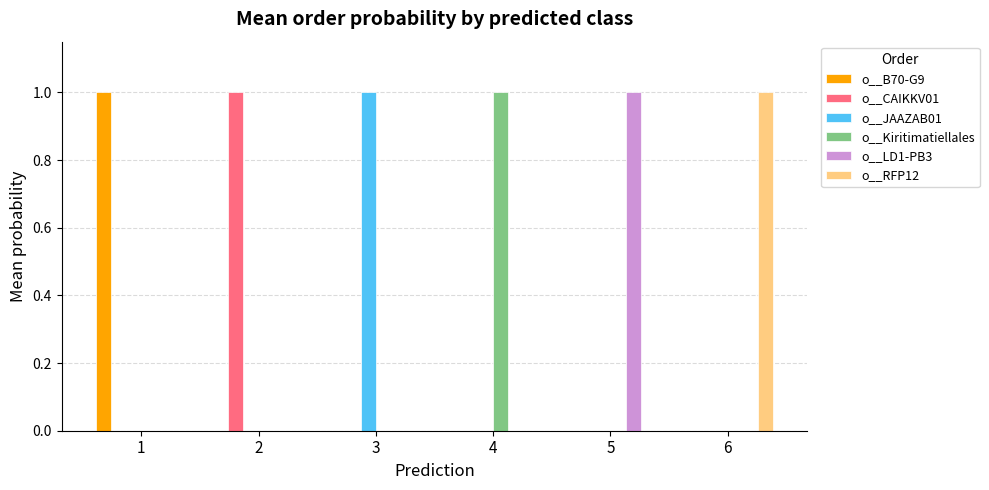

True or false: o__RFP12 has a value of 1 at 1.

False